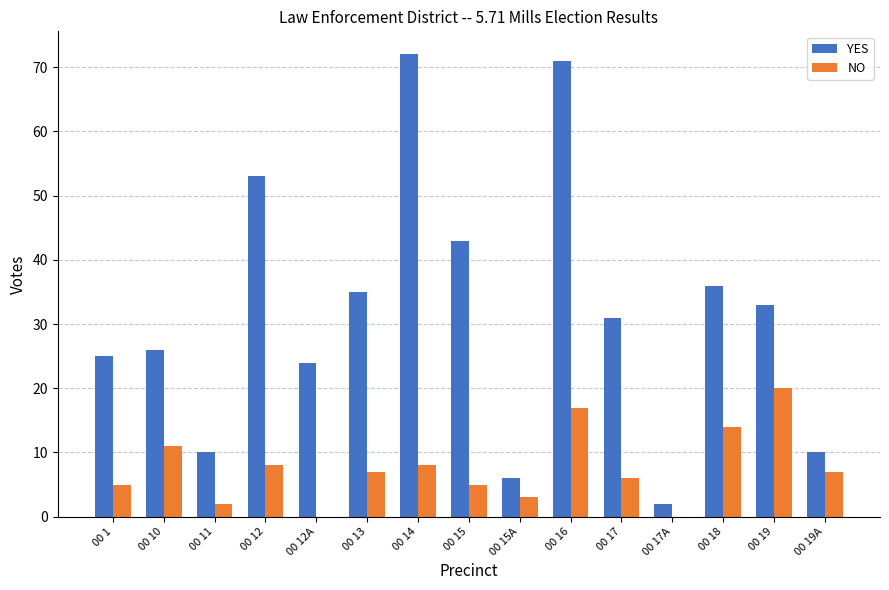

Which series changed the most between 00 1 and 00 17A?

YES